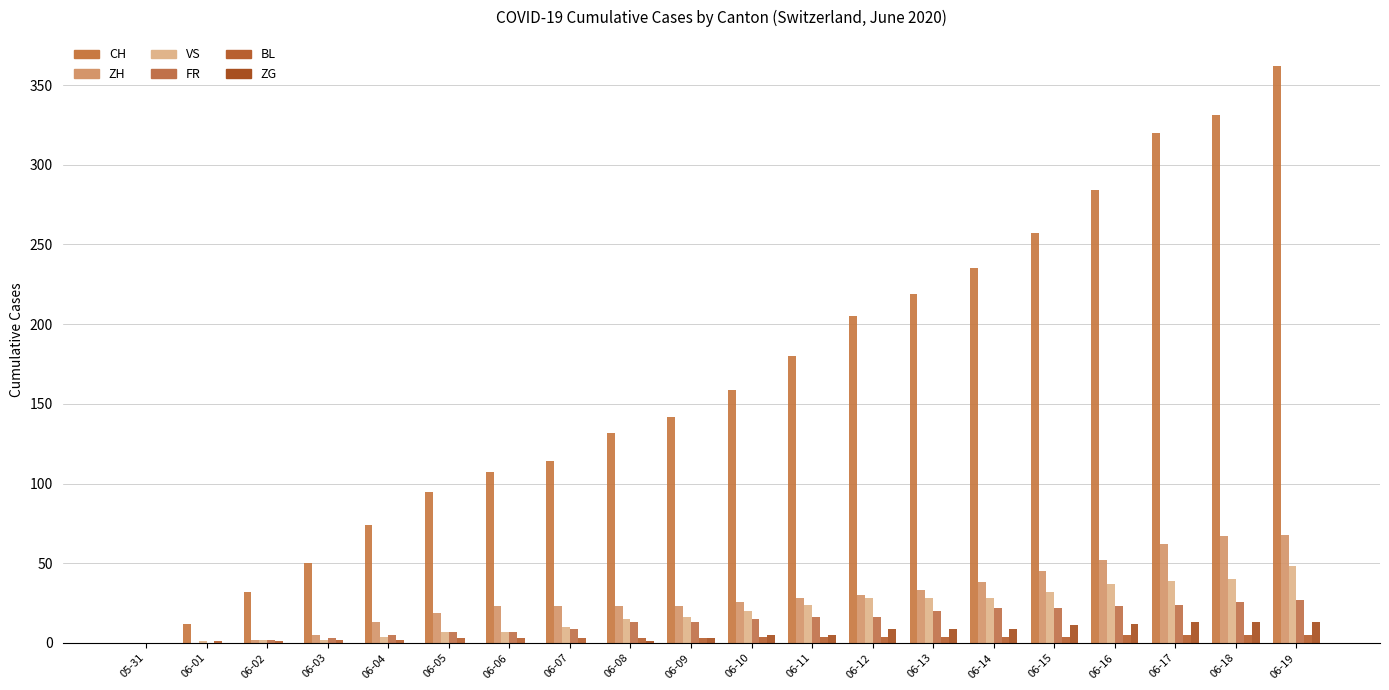

Where is BL nearest to the value 2?

06-03